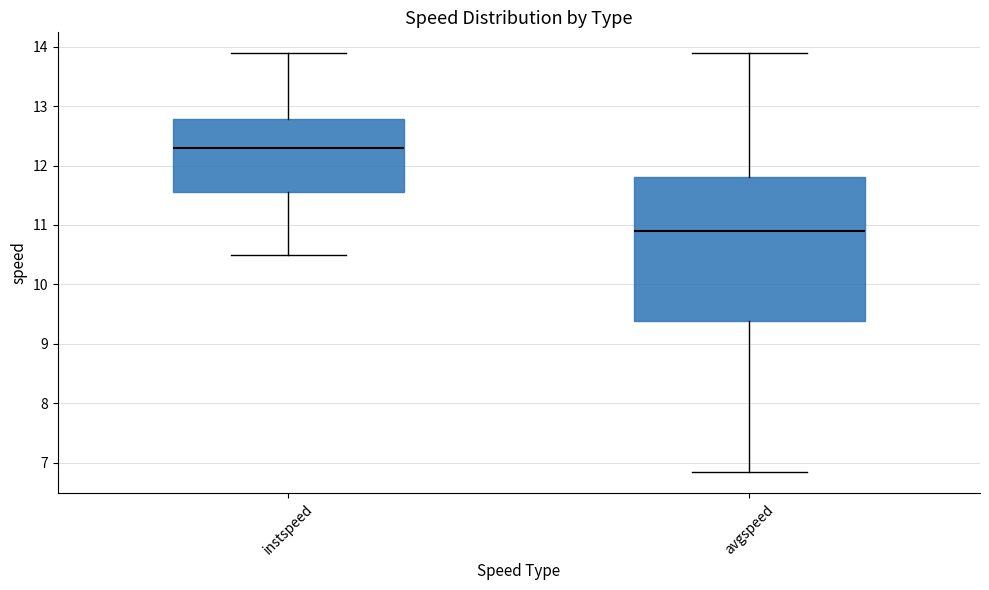

Reading left to right, transcribe this box plot: for each box, give where its median line is, the range the box spans, and where its two whiskers end, as read against the y-axis. The values are not printed on the chart, so give them approximately, as read against the axis.

instspeed: median 12.3, box 11.6 to 12.8, whiskers 10.5 to 13.9
avgspeed: median 10.9, box 9.4 to 11.8, whiskers 6.8 to 13.9